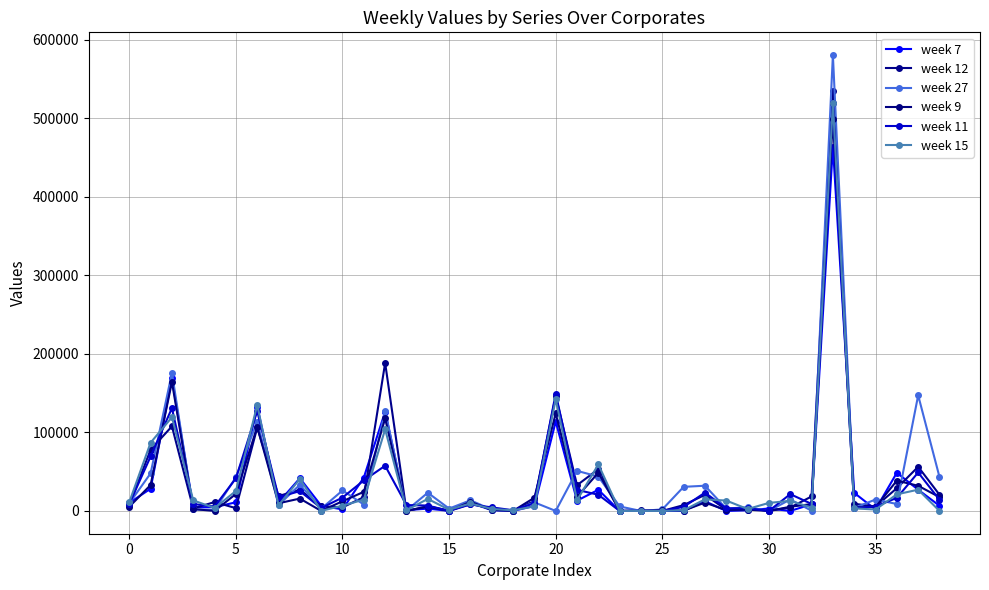

What is the highest value of the week 12 series?

535331